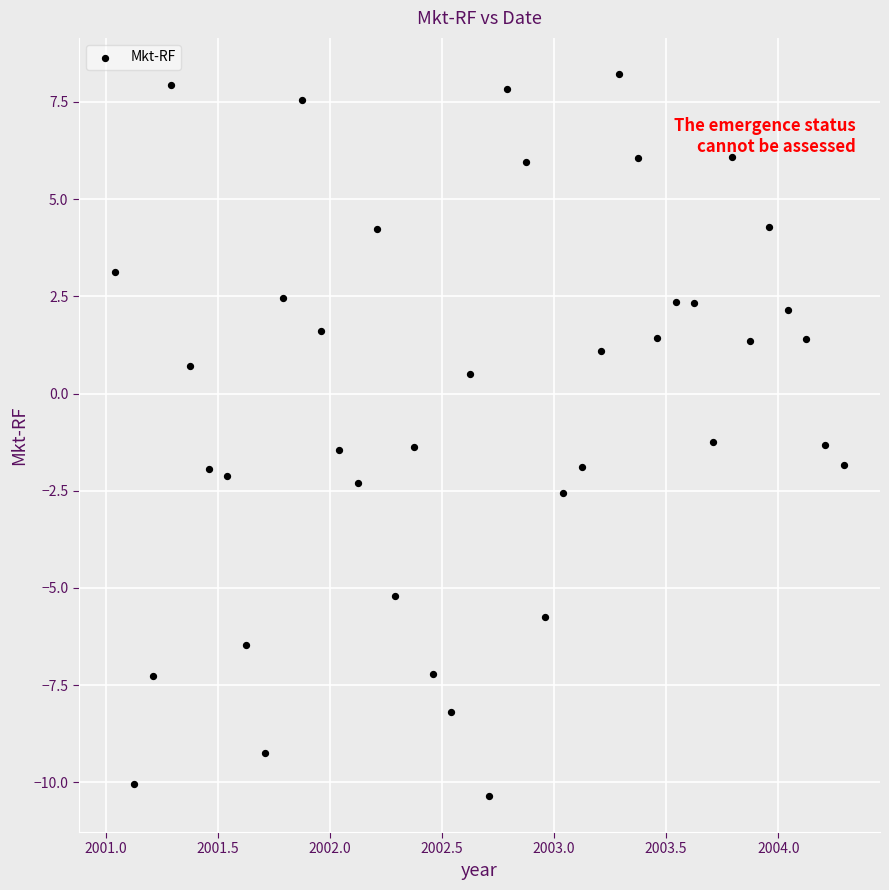

What is the range of Y values (max minus min)?

18.6